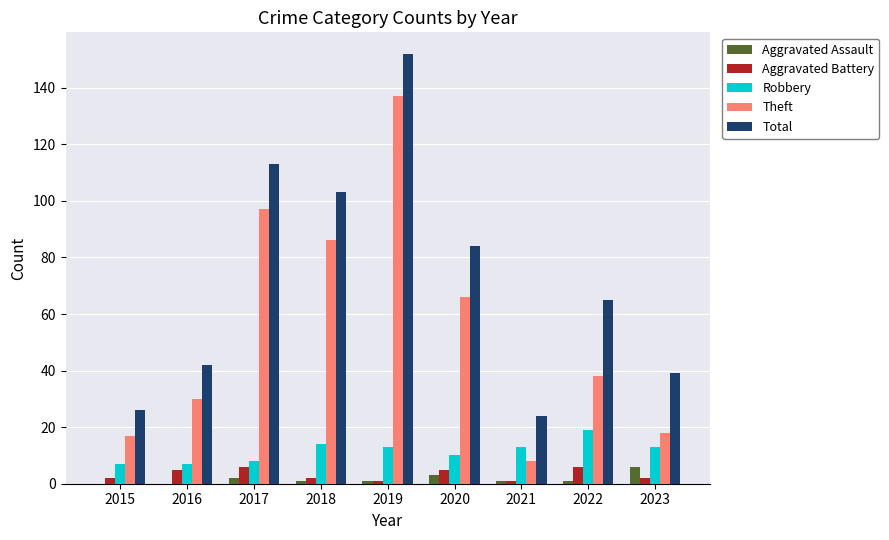

Read the Aggravated Battery value at 2016.

5